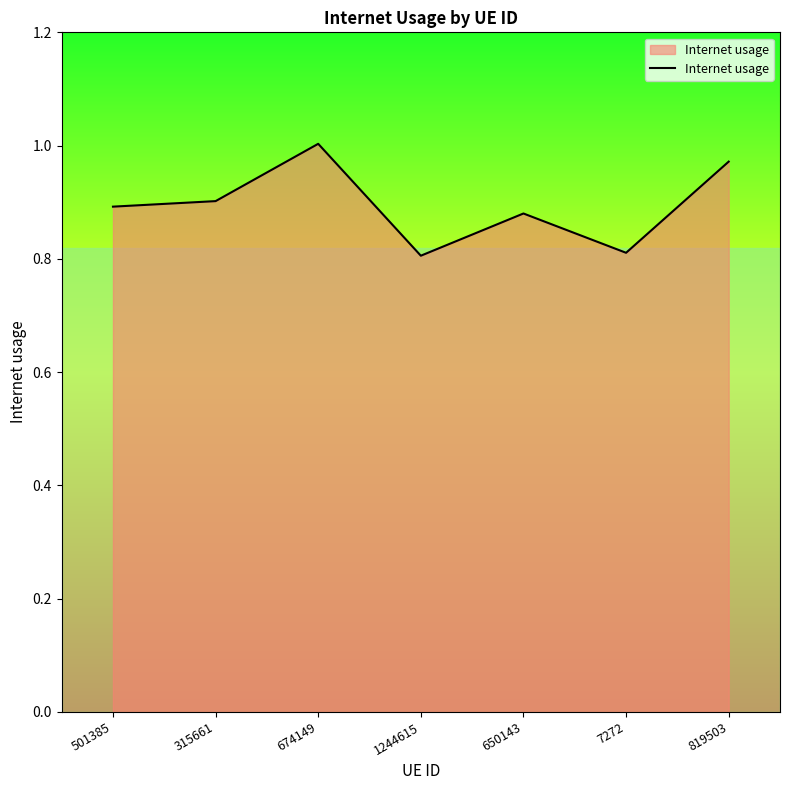

What position from the left is 7272?

6